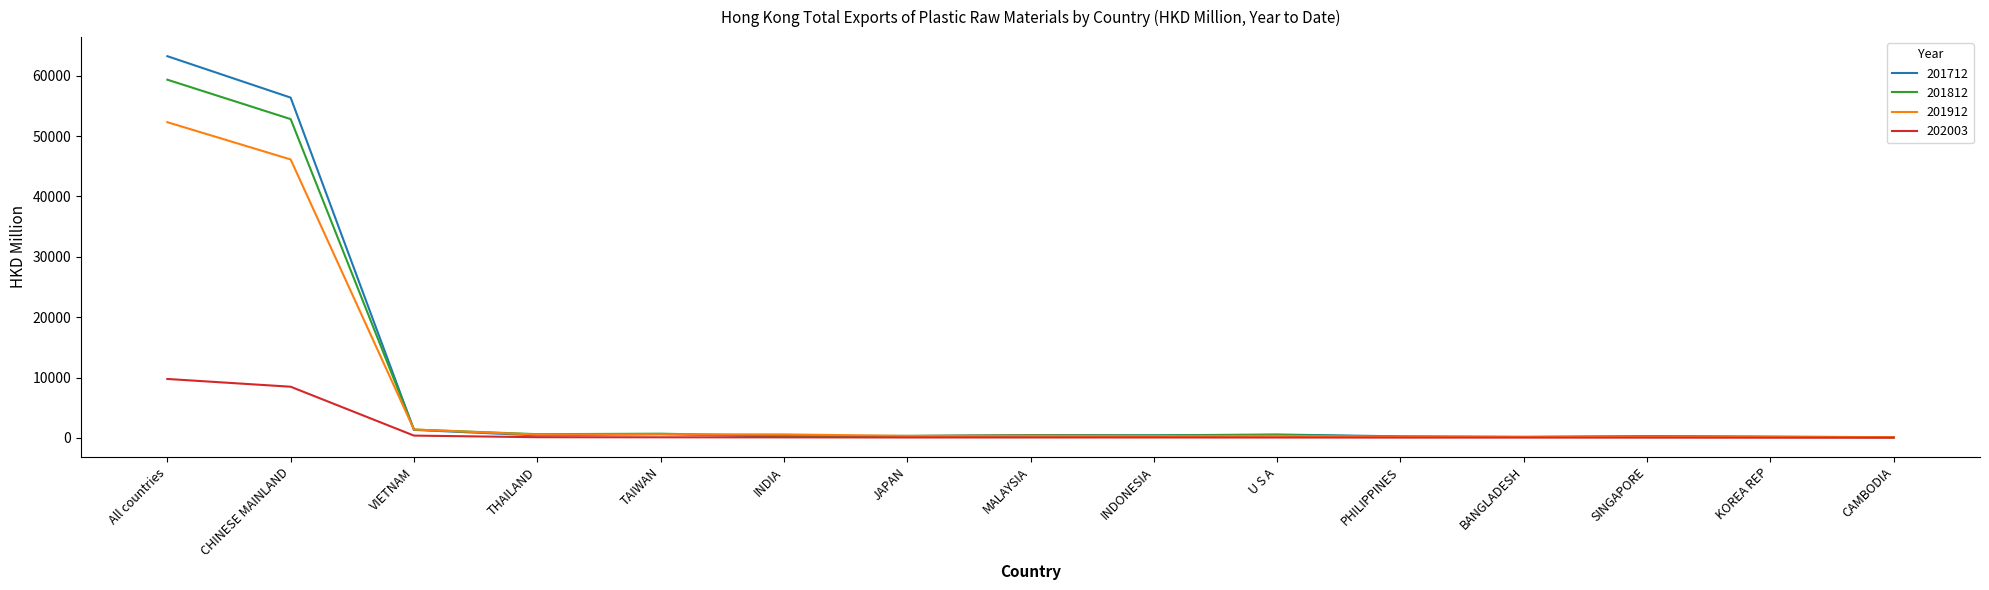

Which series ends up on top after the final intersection of 201912 and 201712?

201912